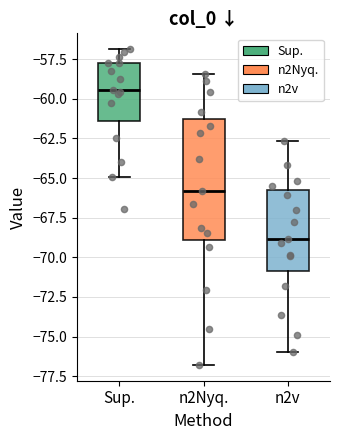

Reading left to right, read every box against the y-axis: the position of its median line, the range the box covers, and the ends of its whiskers. The values are not printed on the chart, so give them approximately, as read against the axis.

Sup.: median -59.5, box -61.5 to -58.0, whiskers -65.0 to -57.0
n2Nyq.: median -66.0, box -69.0 to -61.5, whiskers -77.0 to -58.5
n2v: median -69.0, box -71.0 to -66.0, whiskers -76.0 to -62.5